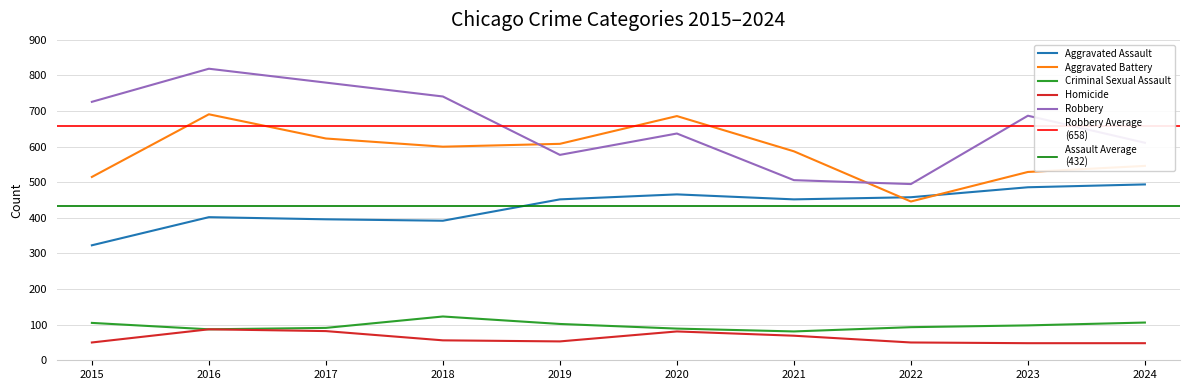

Which has a higher value, 2015 or 2021?

2021